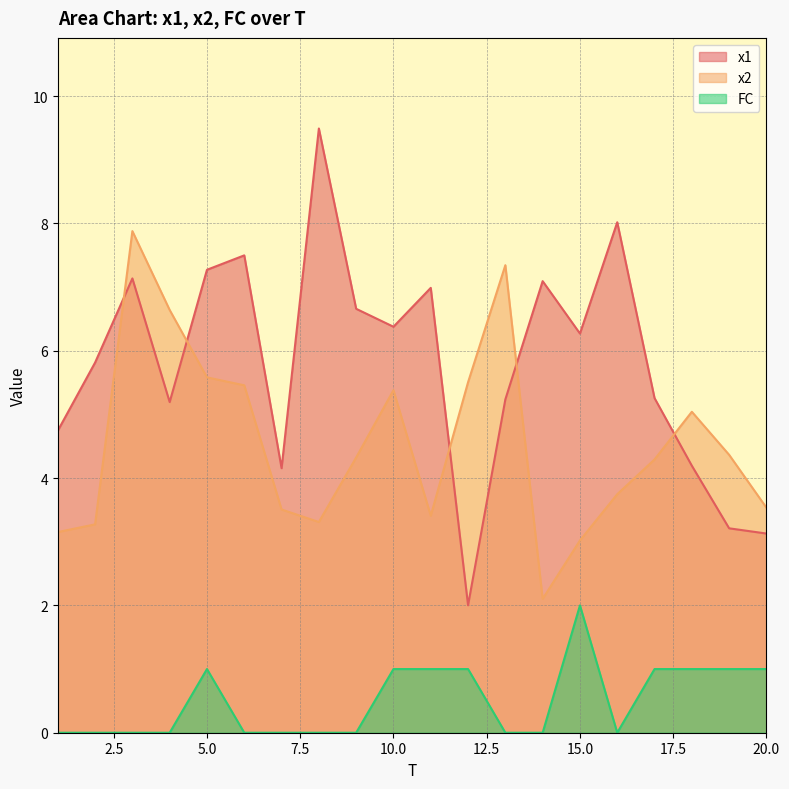

In FC, how many points are higher than both neighbors (excluding endpoints)?

2